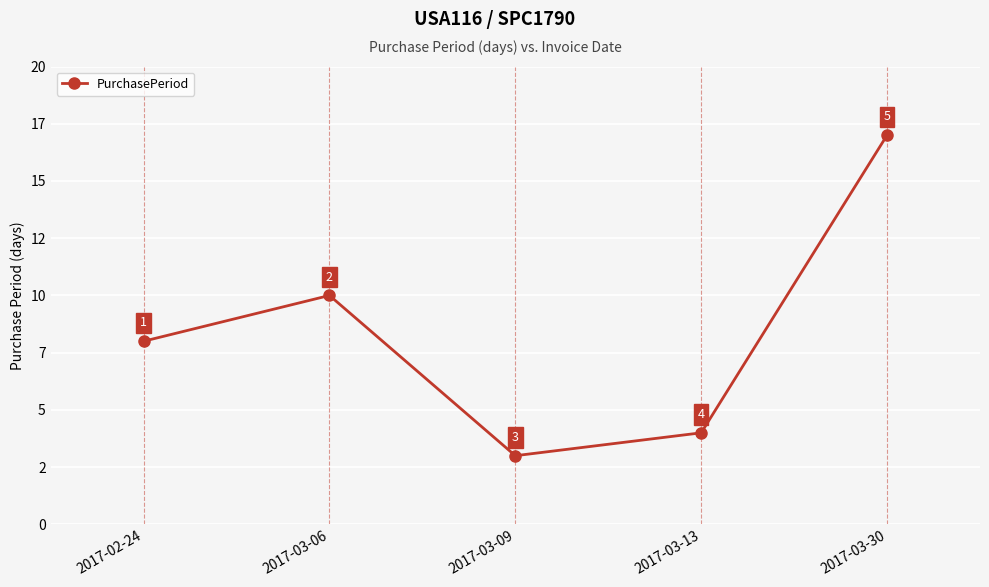

List the labels in order of value, largest first.

2017-03-30, 2017-03-06, 2017-02-24, 2017-03-13, 2017-03-09